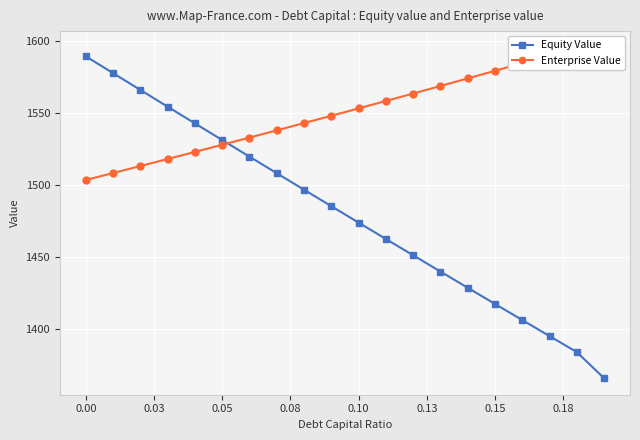

What is the greatest value displayed?

1595.6